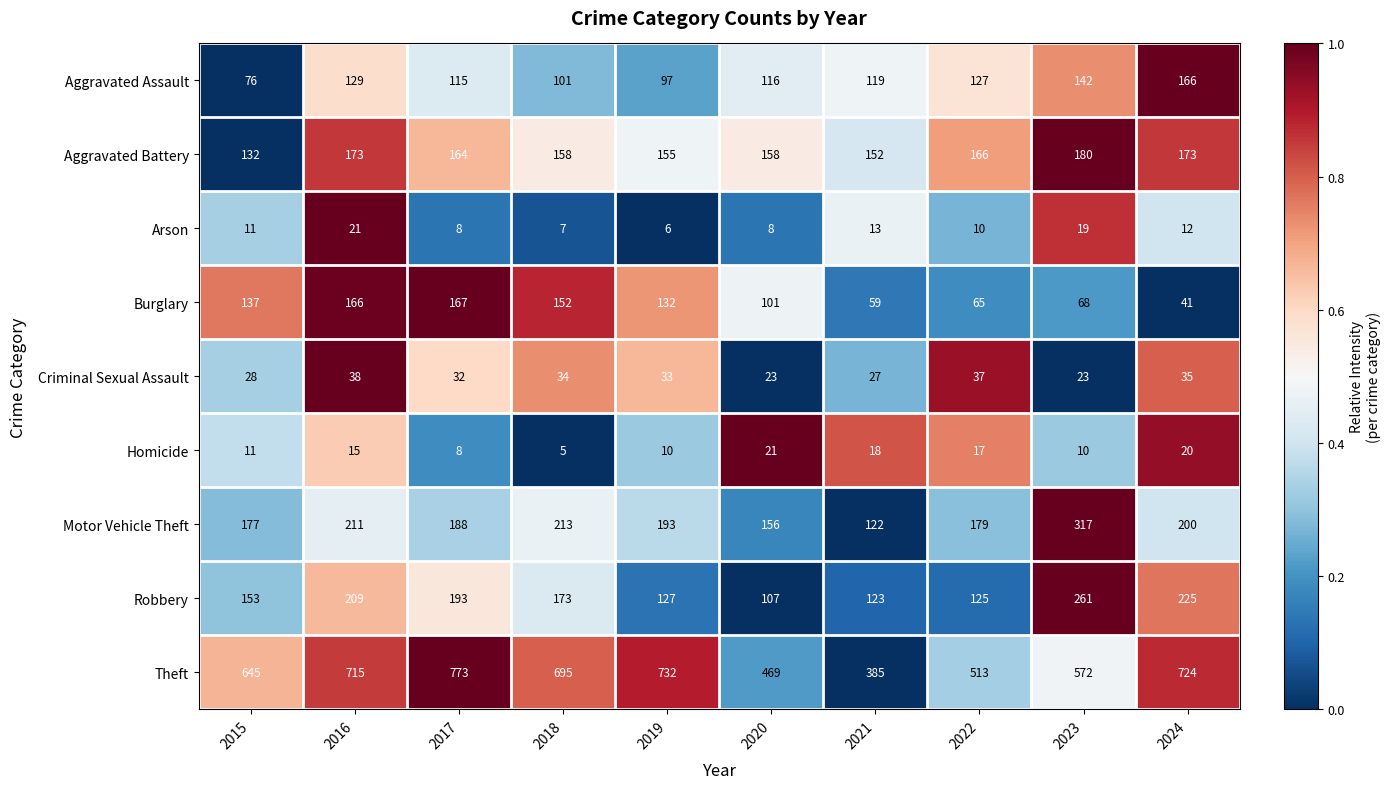

Which label corresponds to the smallest value in the chart?

2018